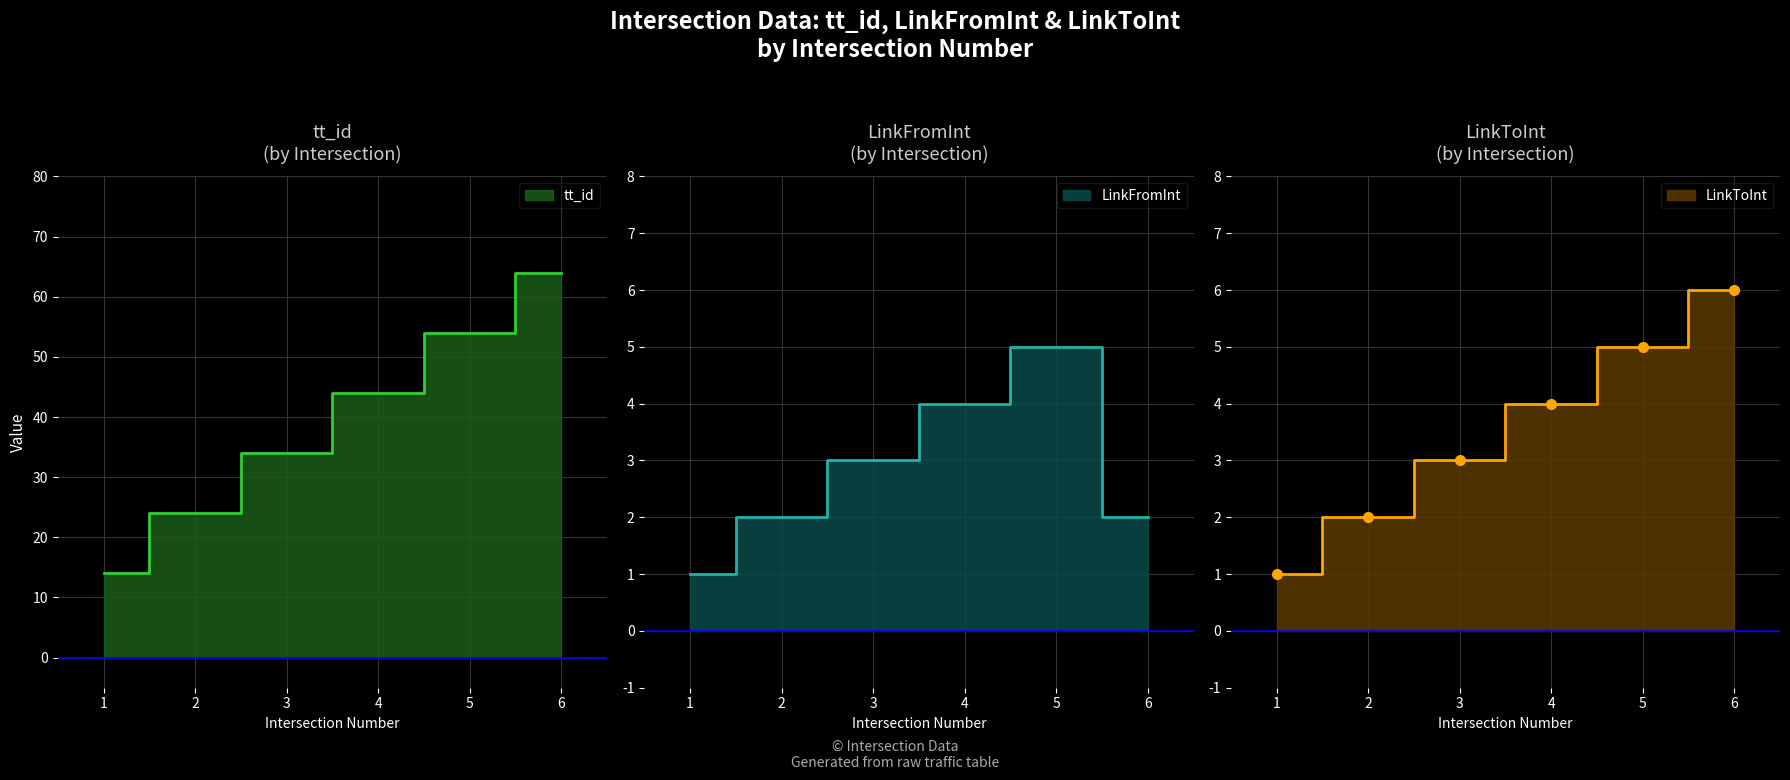

At which category is the sum across all series the highest?

6